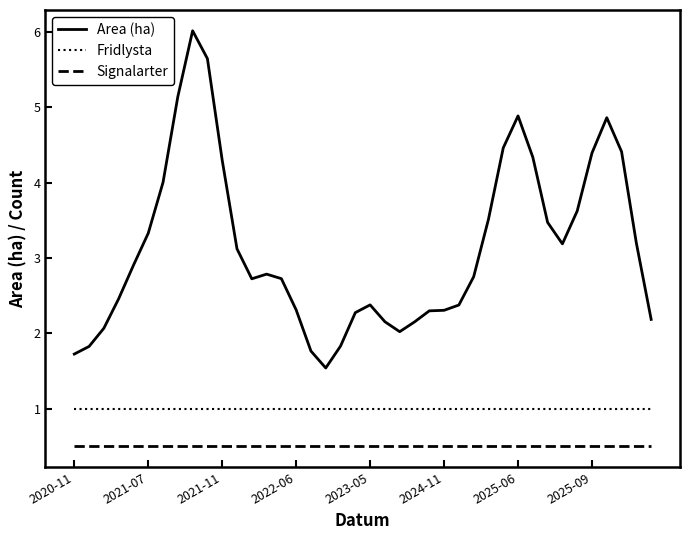

List the series in order of their overall mean, highest first.

Area (ha), Fridlysta, Signalarter